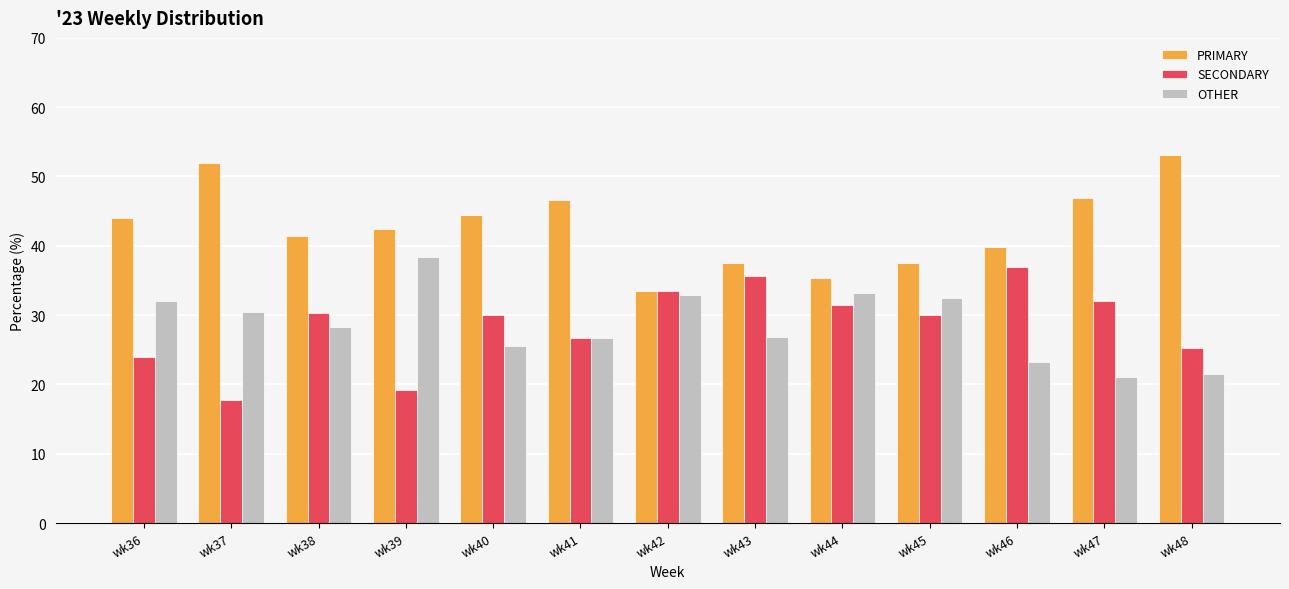

How many values in the OTHER series exceed 28?

7